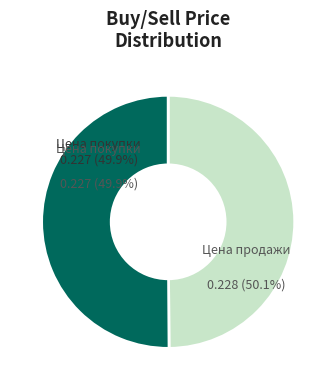

Is there any slice that represents more than half of the pie?

Yes